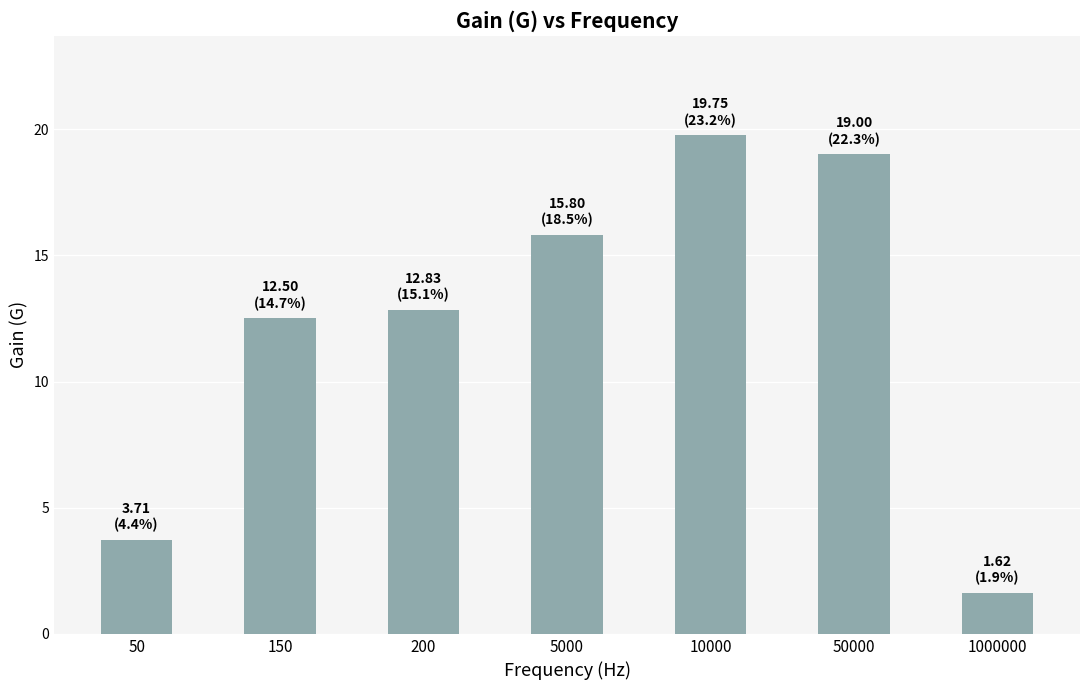

True or false: the data shows 3.7 at 50.

True